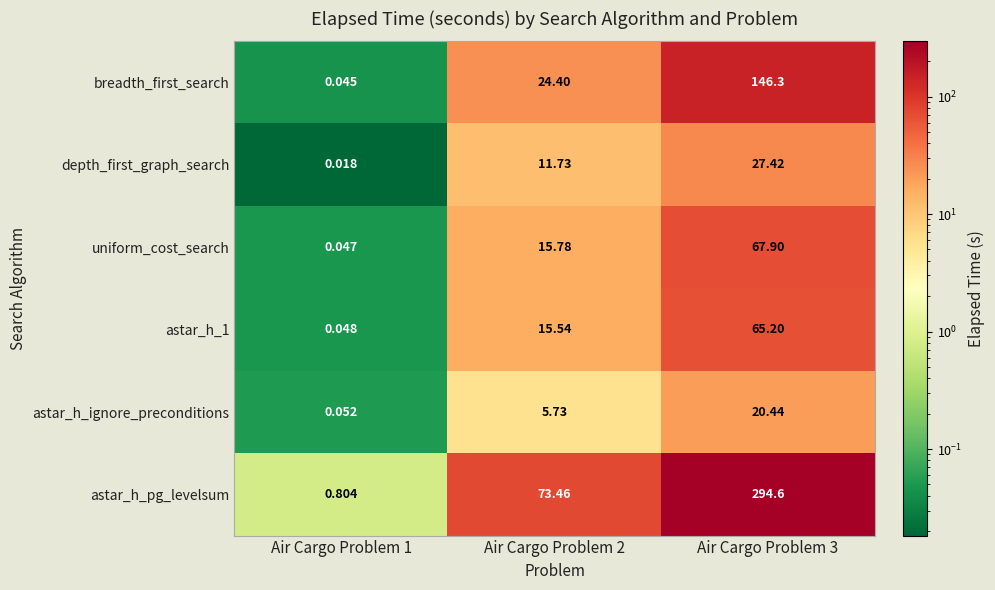

Is the value of astar_h_pg_levelsum at Air Cargo Problem 1 greater than the value of uniform_cost_search at Air Cargo Problem 3?

No